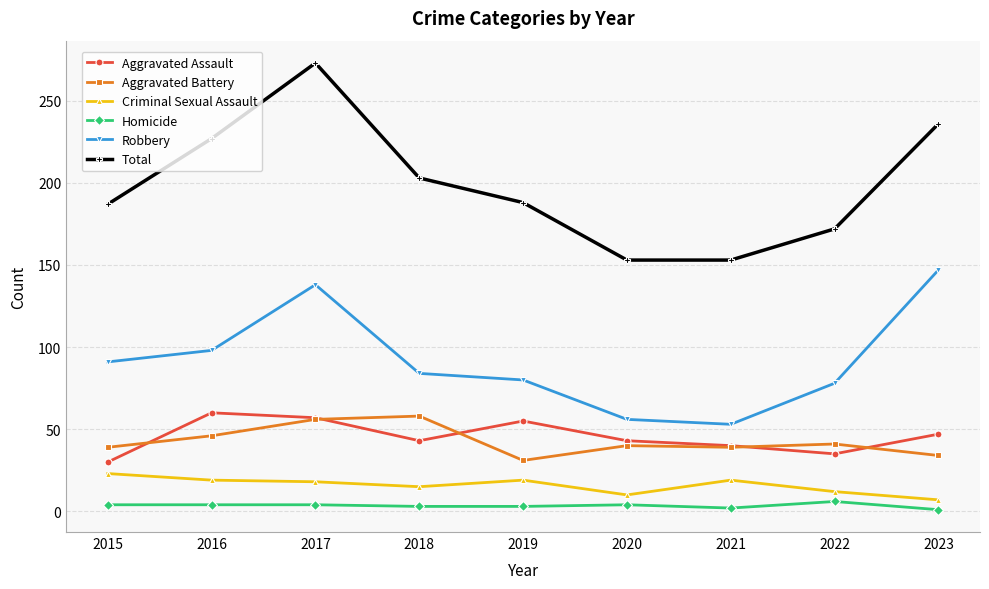

True or false: Homicide and Aggravated Assault cross at least once.

False